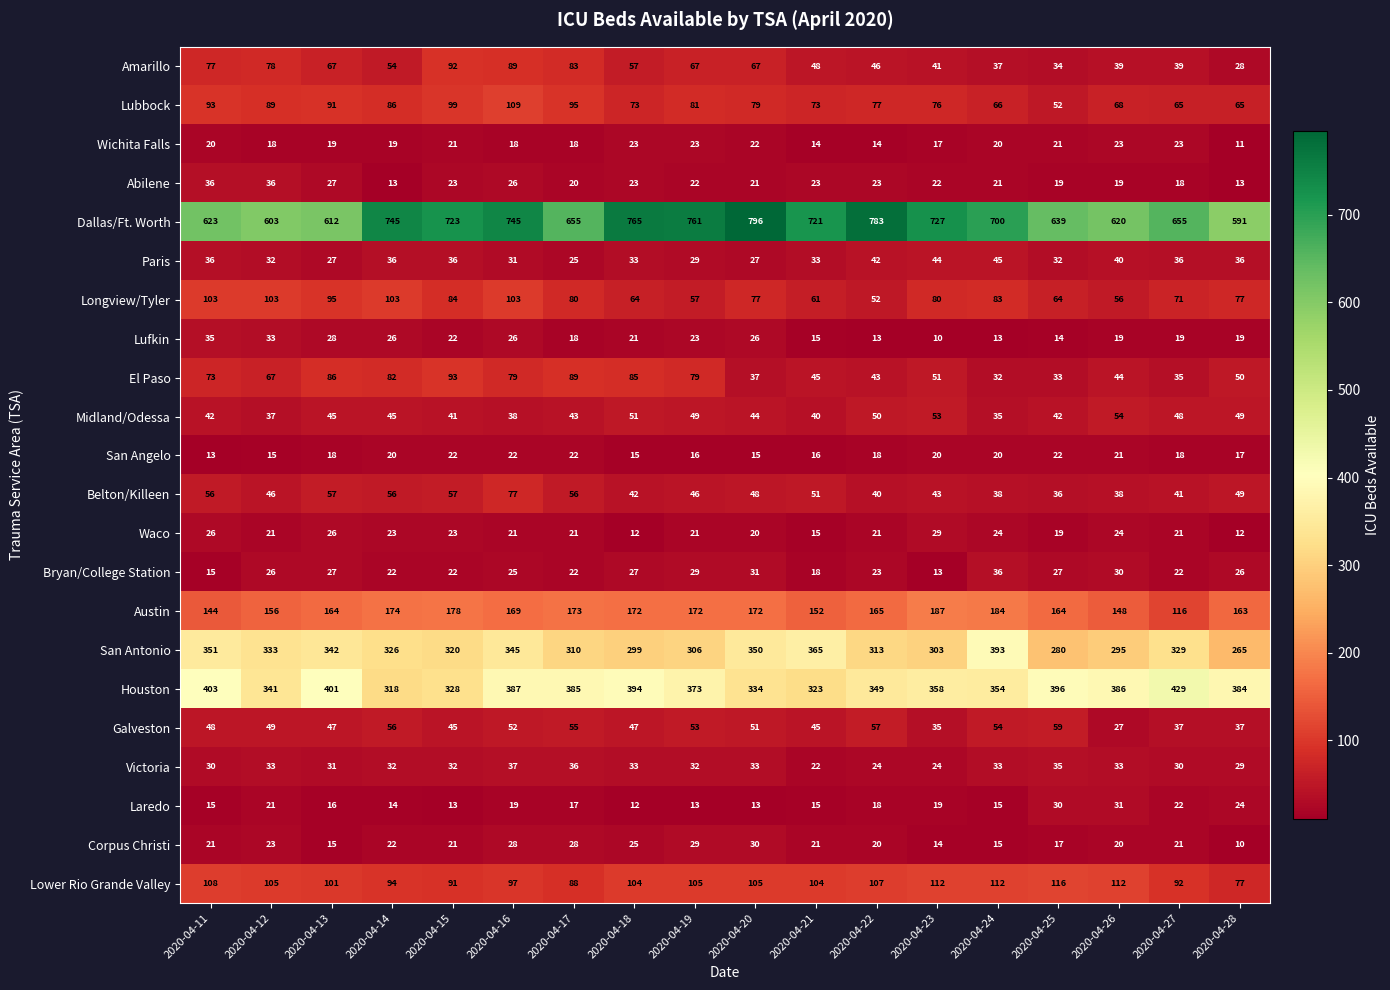

Which series has the widest spread of values?

Dallas/Ft. Worth